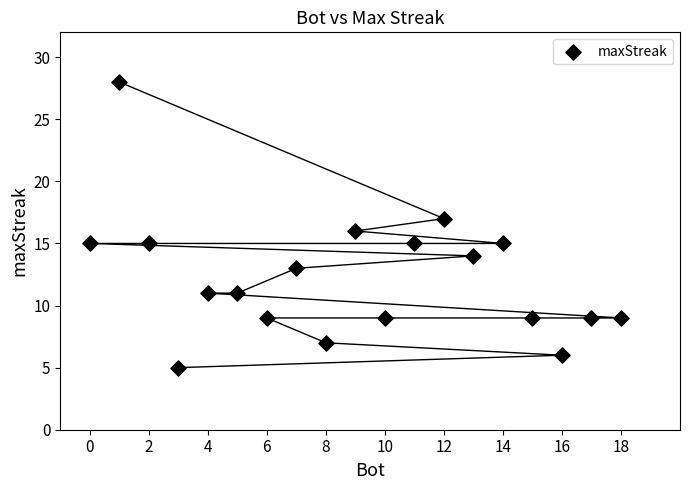

What is the range of Y values (max minus min)?

23